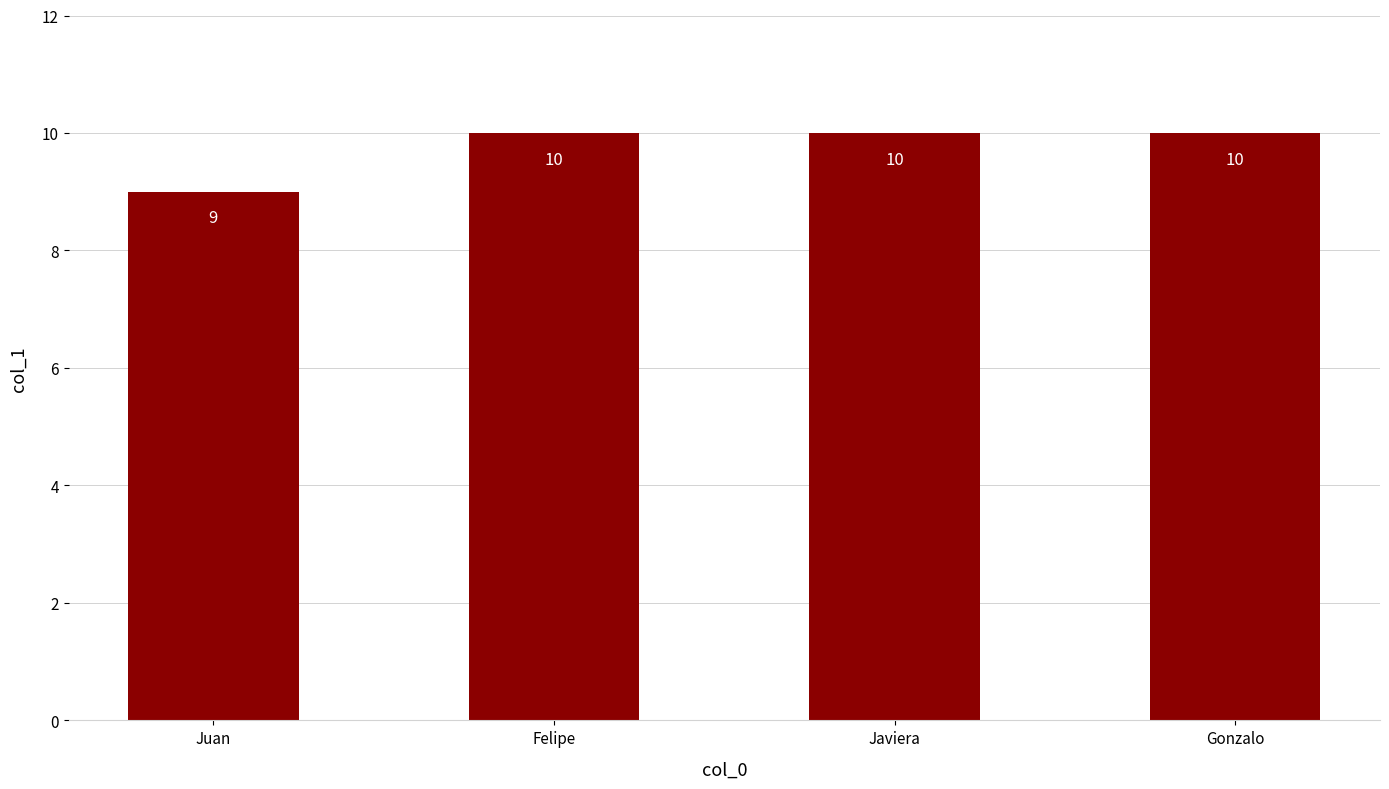

Is it true that the value at Felipe is 10?

True